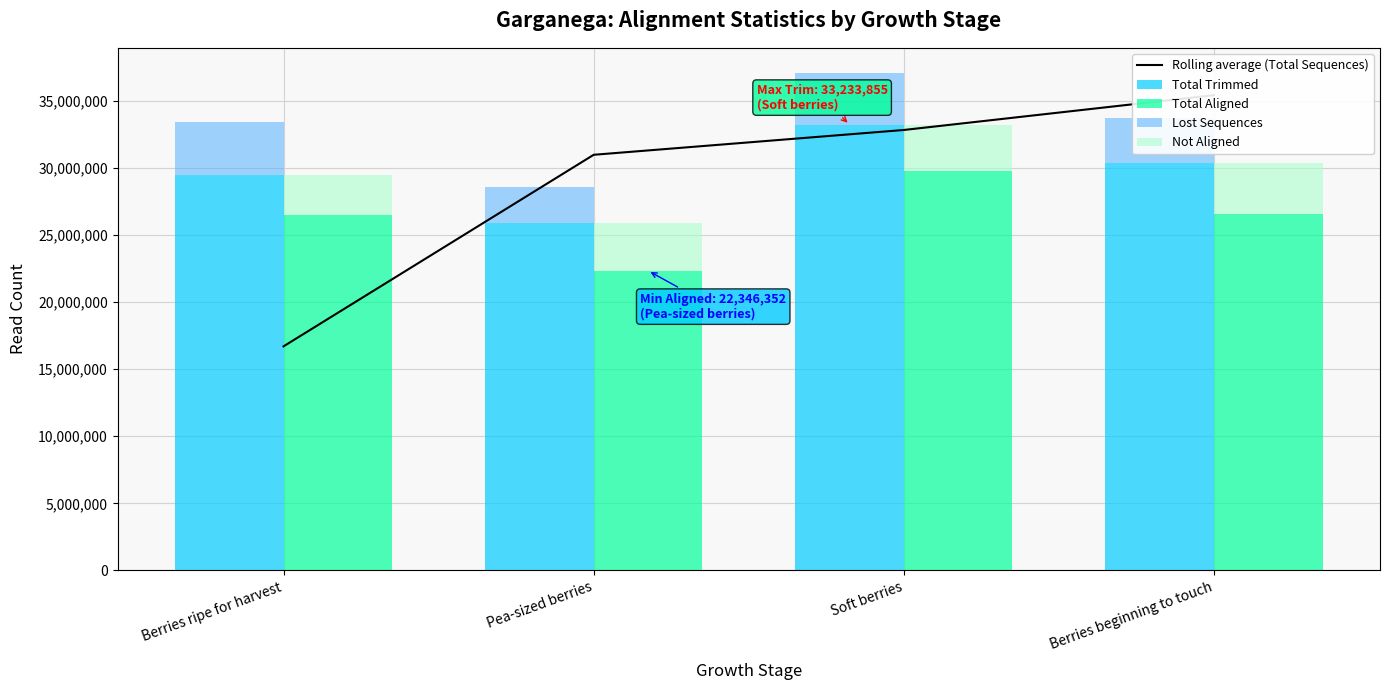

Does the chart contain any negative values?

No